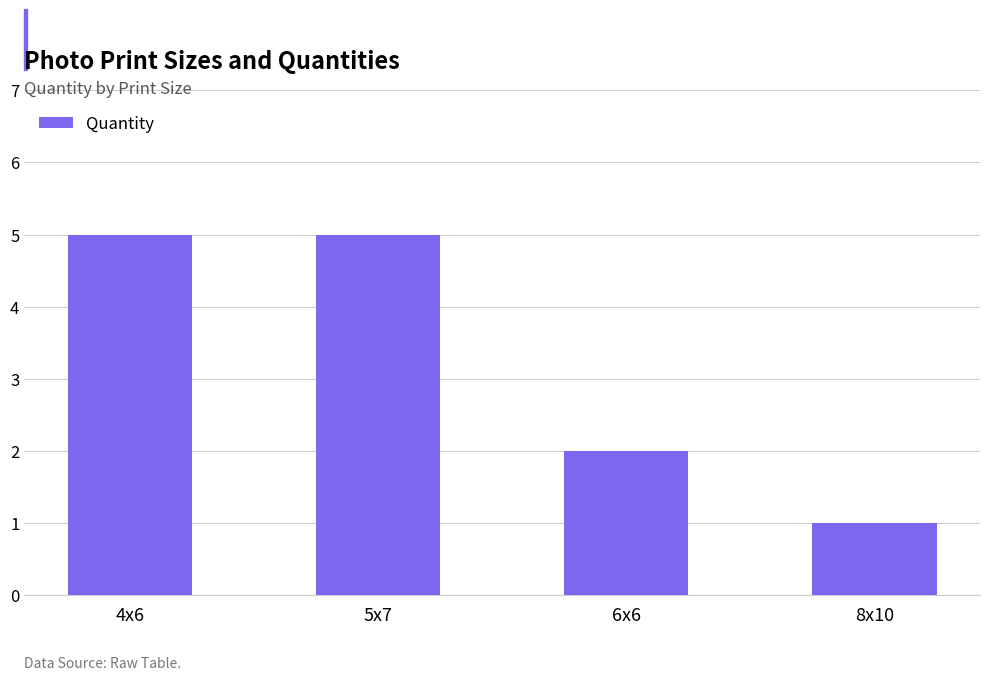

Which has a higher value, 6x6 or 4x6?

4x6